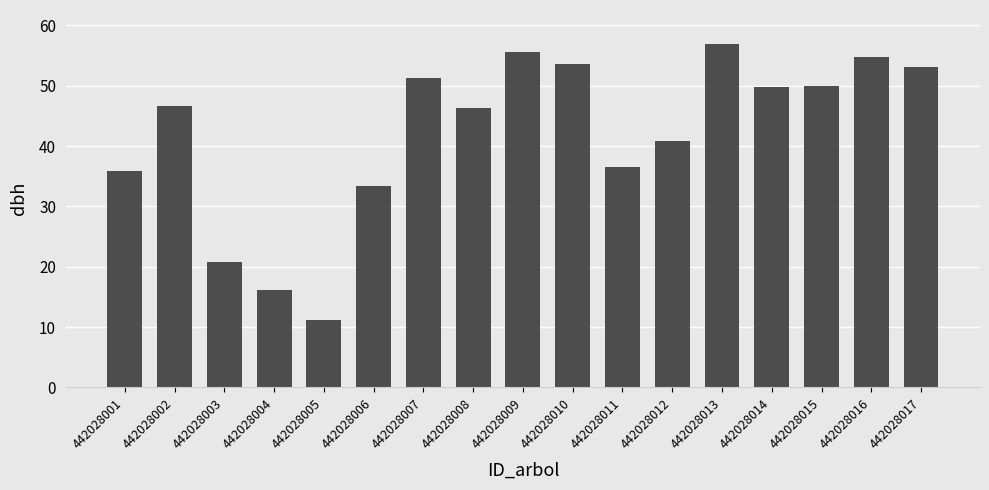

Count the number of categories in the chart.

17